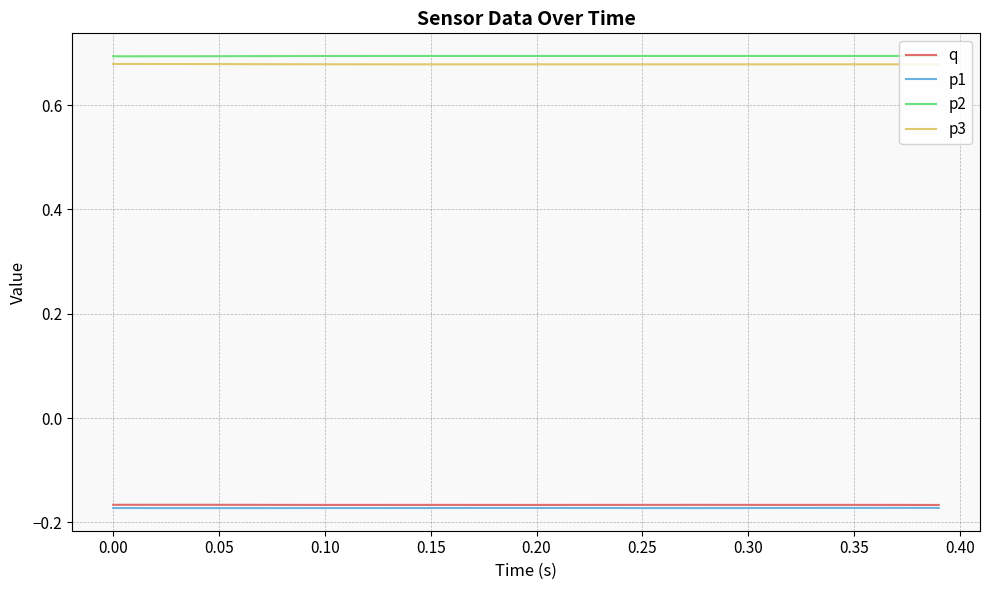

True or false: p3 and q cross at least once.

False